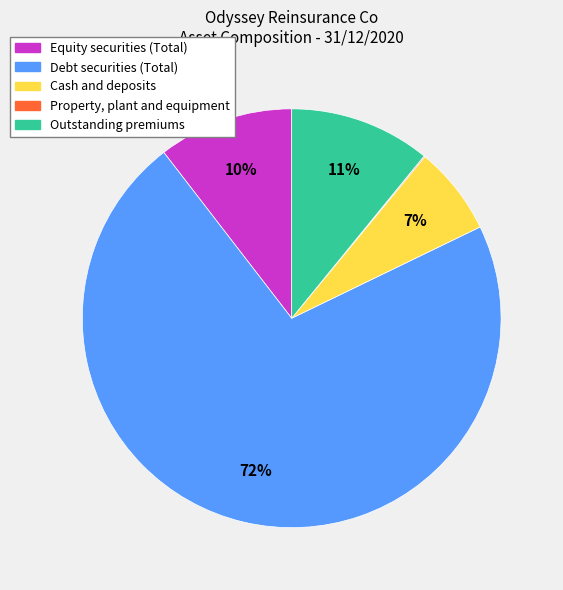

Is there any slice that represents more than half of the pie?

Yes